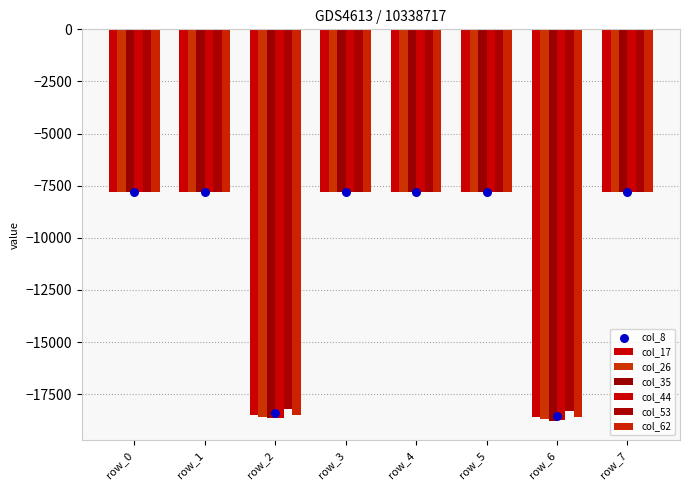

Which series has the largest total across all categories?

col_53